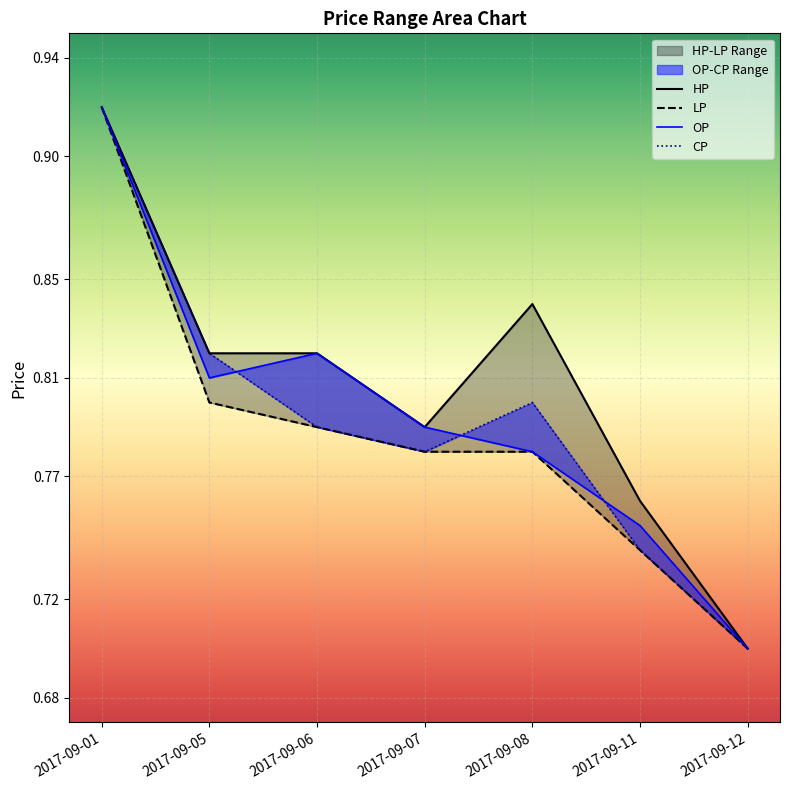

Read the HP value at 2017-09-08.

0.8